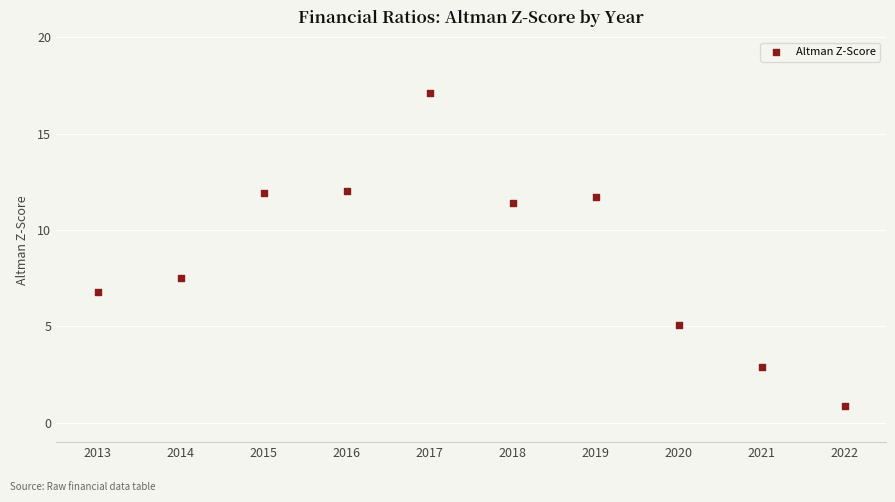

What is the average Y value?

8.7